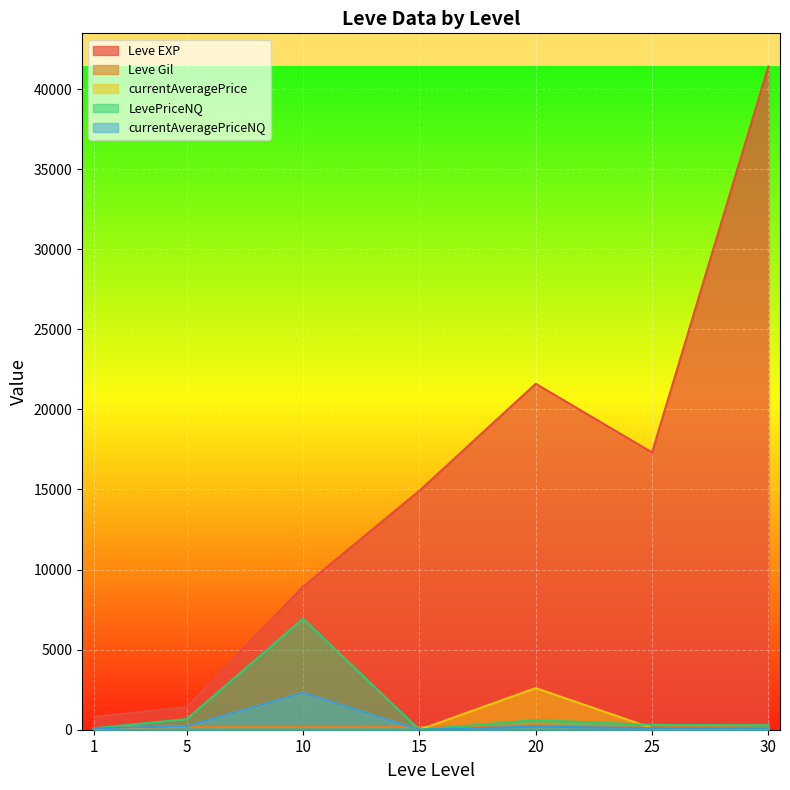

What are all the series names shown in the legend?

Leve EXP, Leve Gil, currentAveragePrice, LevePriceNQ, currentAveragePriceNQ